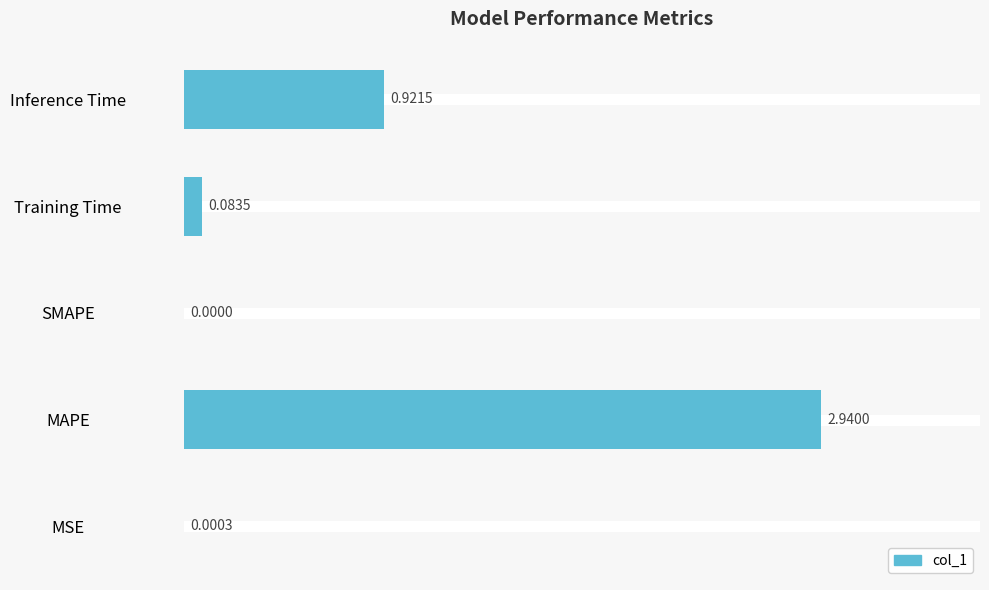

What is the sum of all values?

3.9